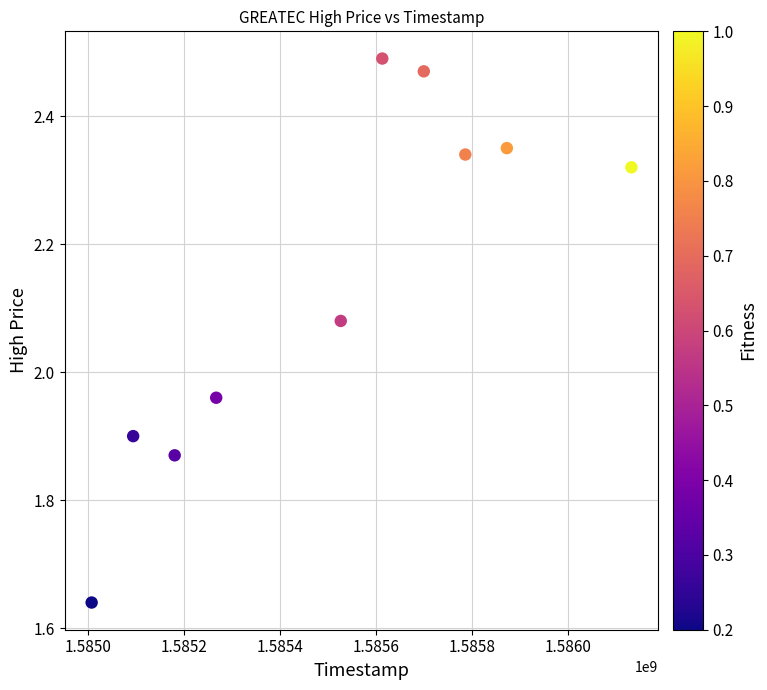

What is the average X value?

1585517760.0